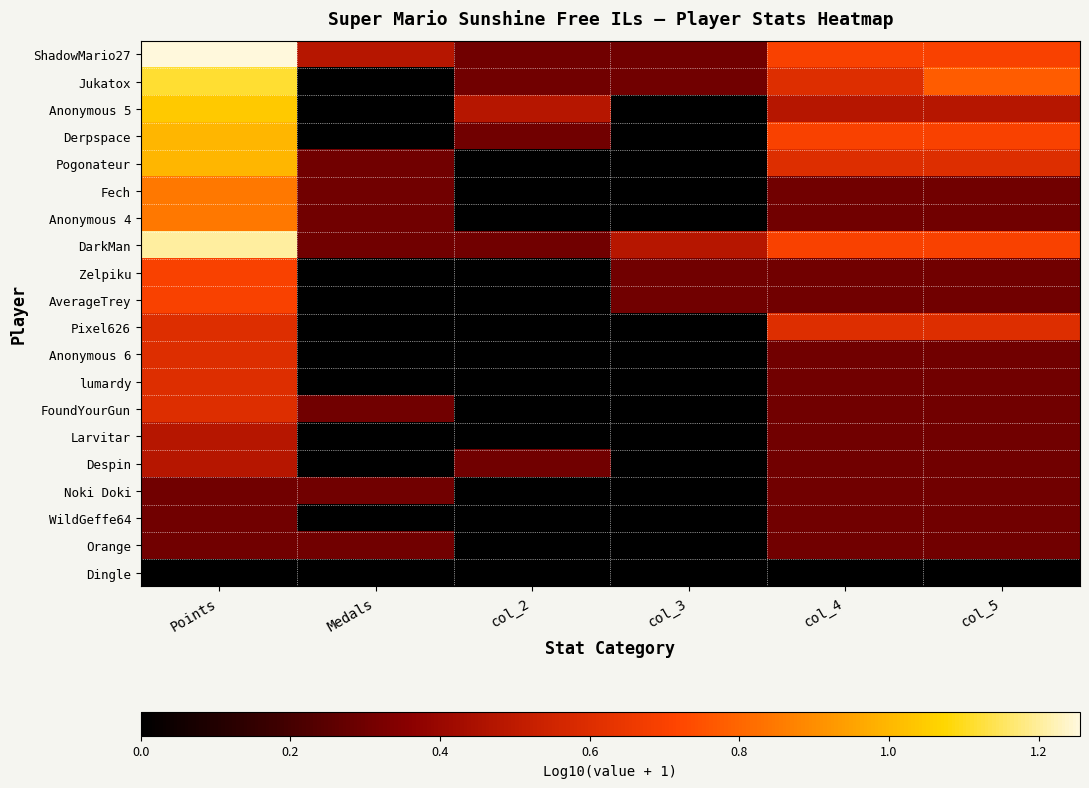

Which category has the highest value across all series?

Points